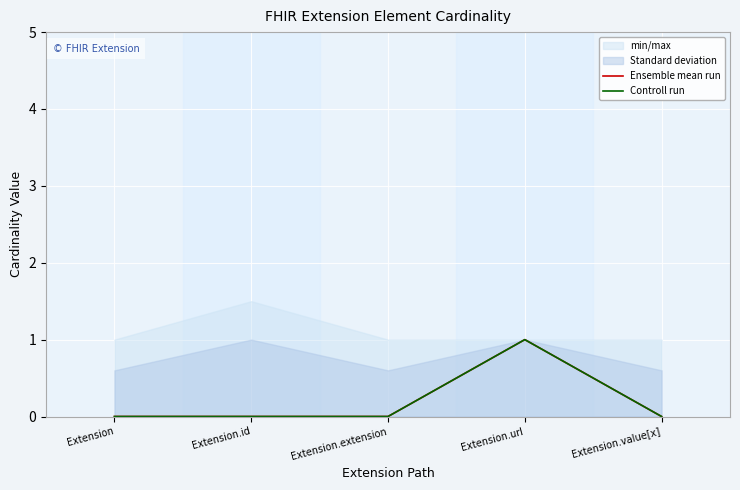

At which category does Controll run reach its first local peak?

Extension.url